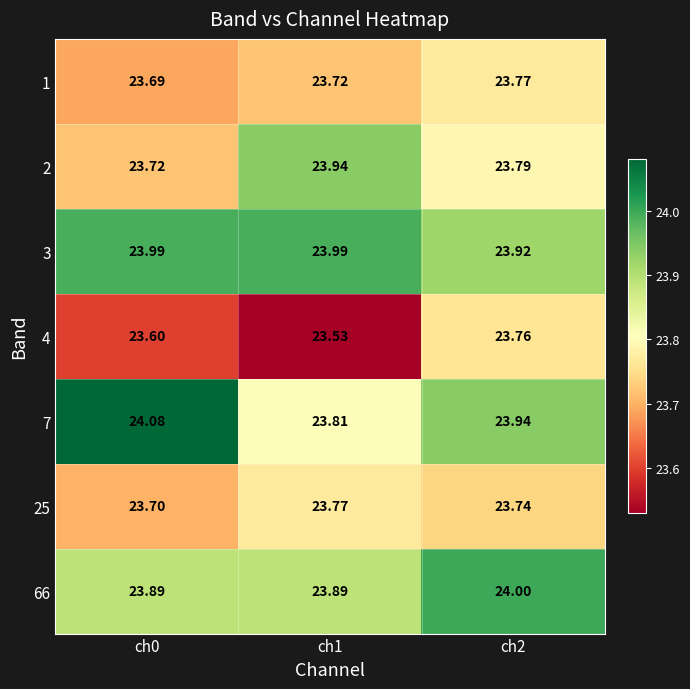

What is the total value across all series at ch0?

166.7